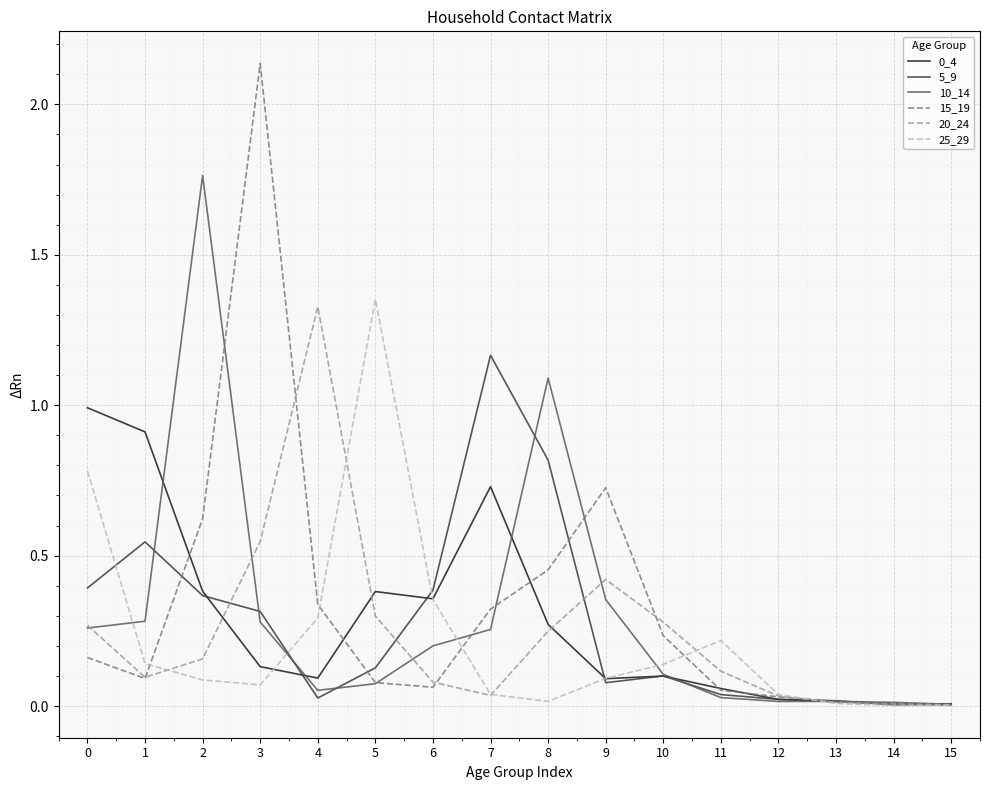

Which series has the largest range (max minus min)?

15_19